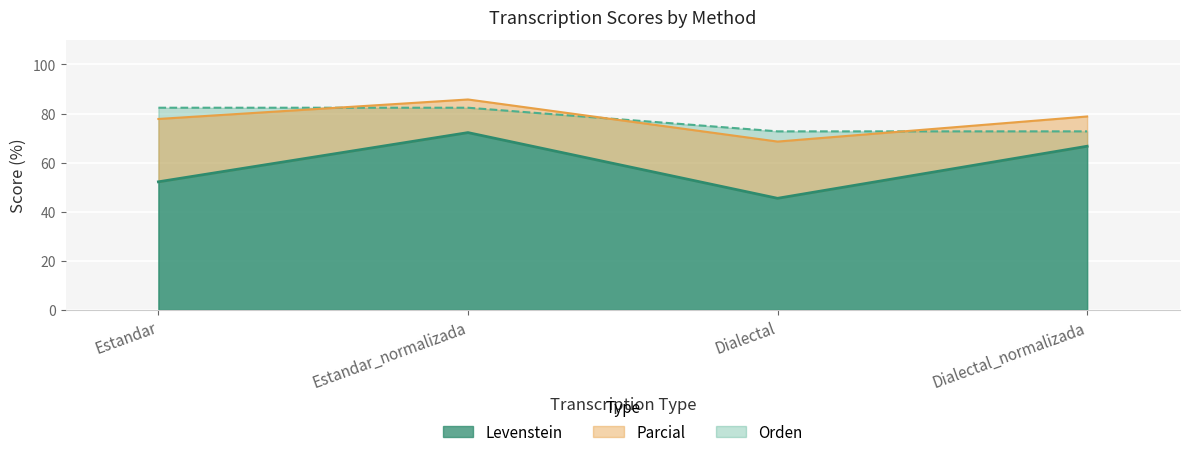

Which has a higher value, Estandar or Dialectal_normalizada?

Dialectal_normalizada